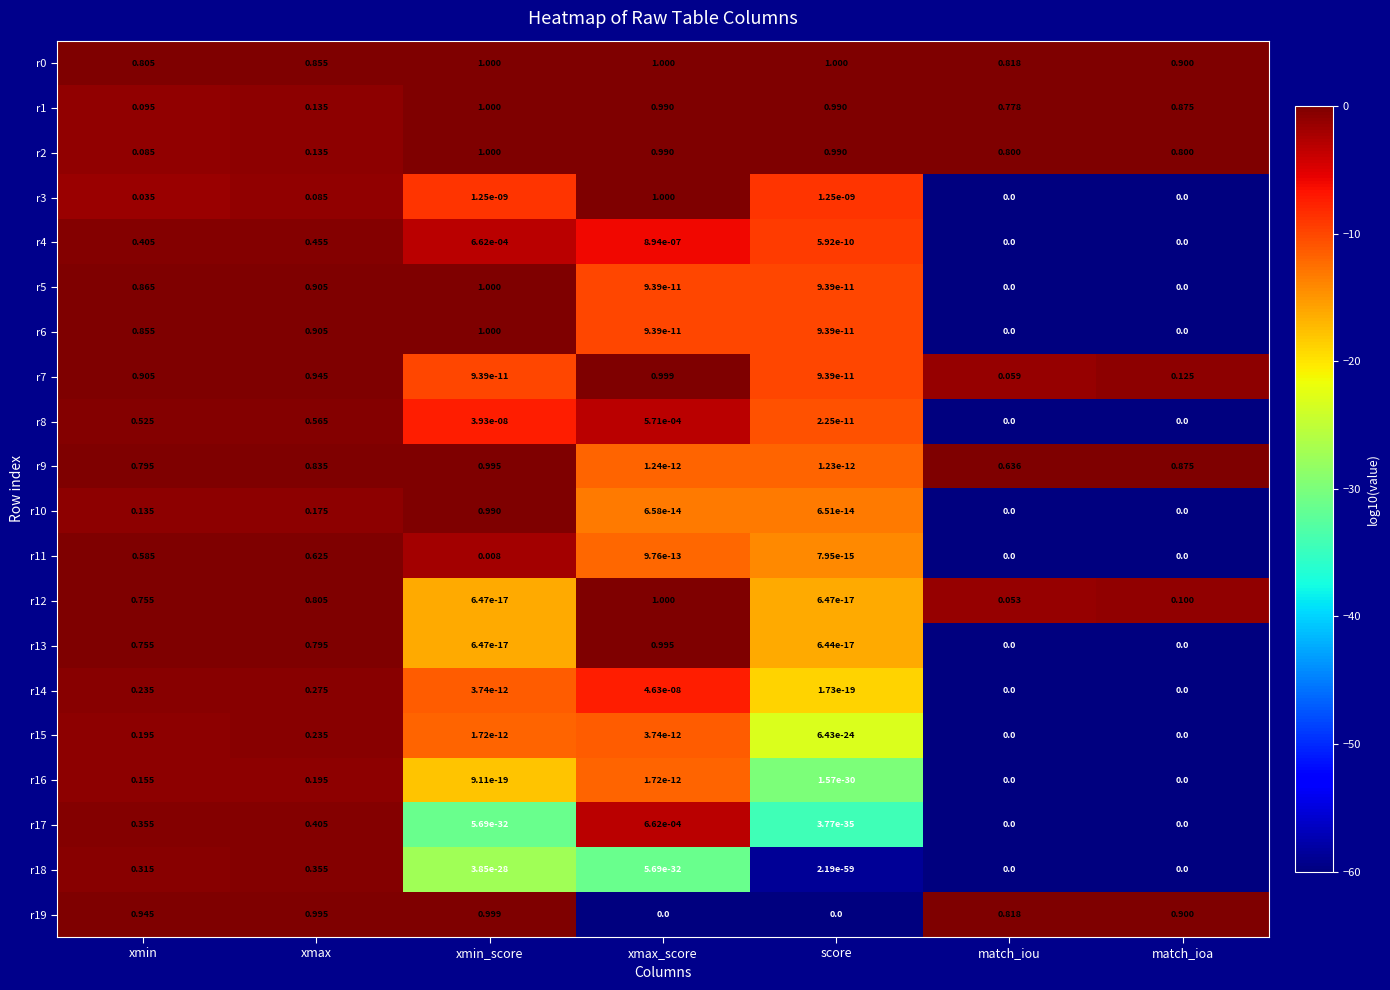

What is the spread (max minus min) of values at xmin_score?

1.0